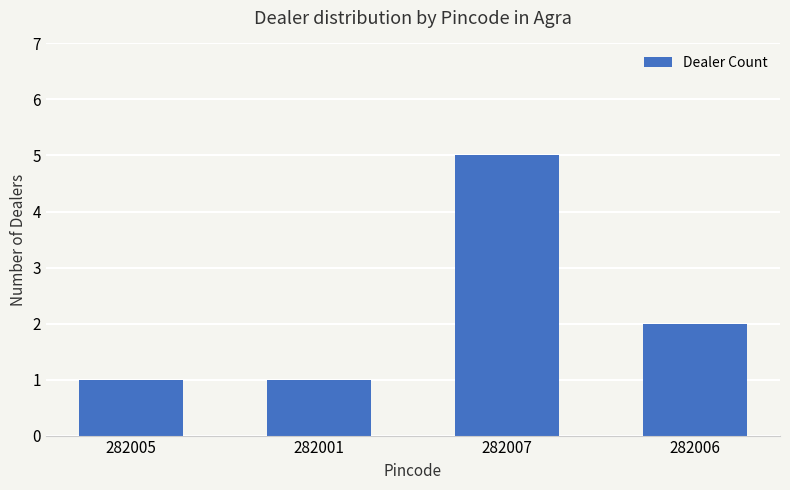

The chart shows a value of 1 at 282006. True or false?

False